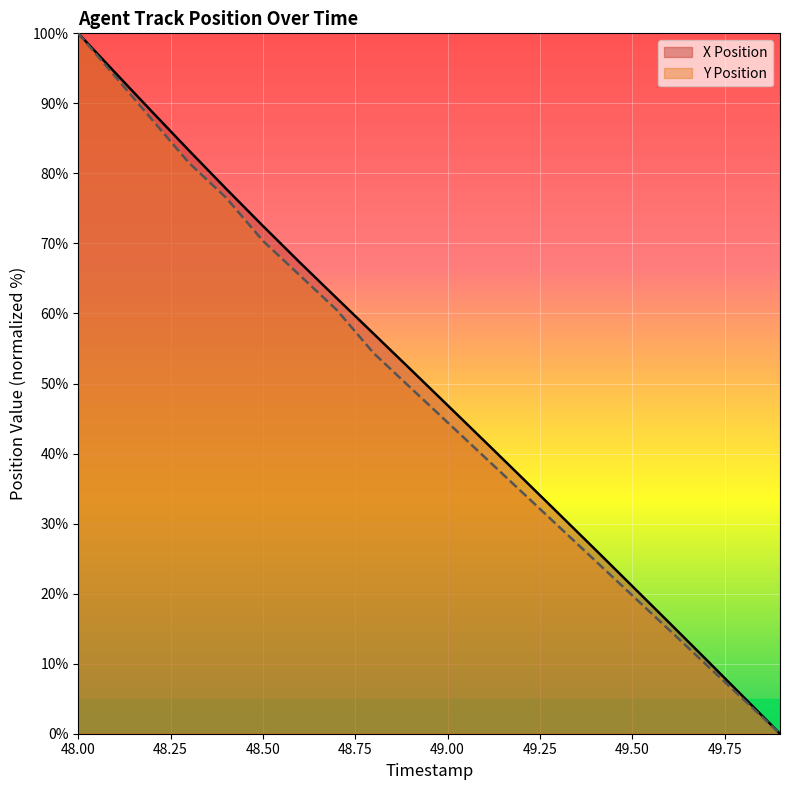

What are all the series names shown in the legend?

X Position, Y Position